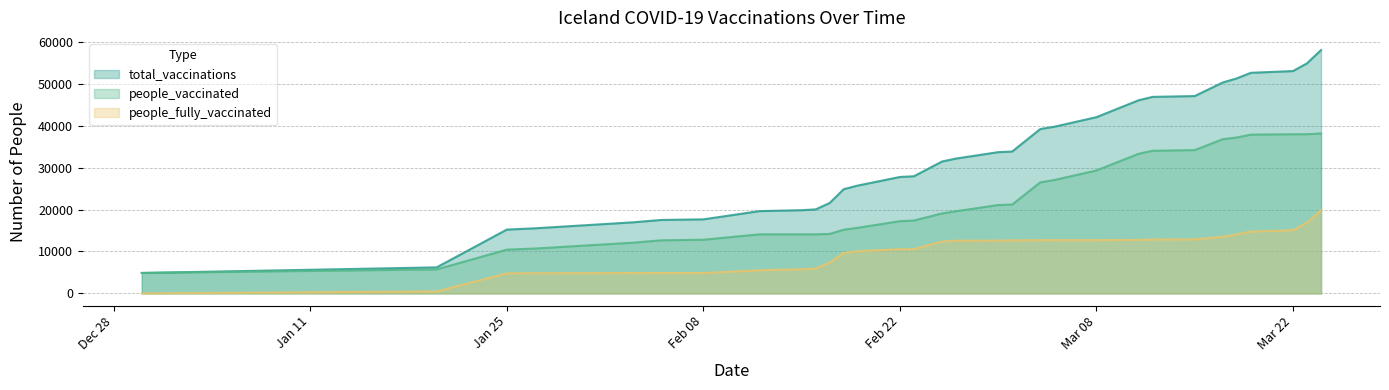

Is it true that people_fully_vaccinated equals 19887 at 2021-03-24?

True